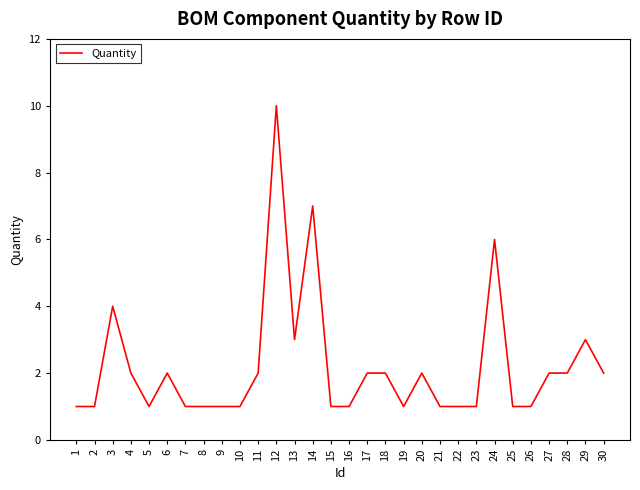

Reading right to left, list all the values displayed in this chart.

2	3	2	2	1	1	6	1	1	1	2	1	2	2	1	1	7	3	10	2	1	1	1	1	2	1	2	4	1	1